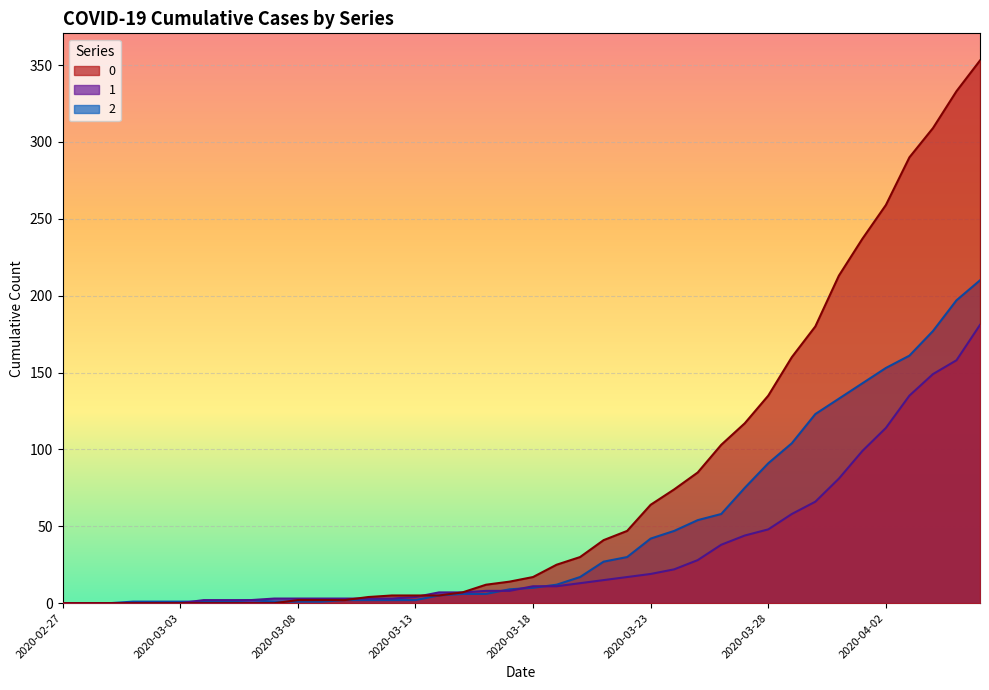

What is the average value of the 2 series?

48